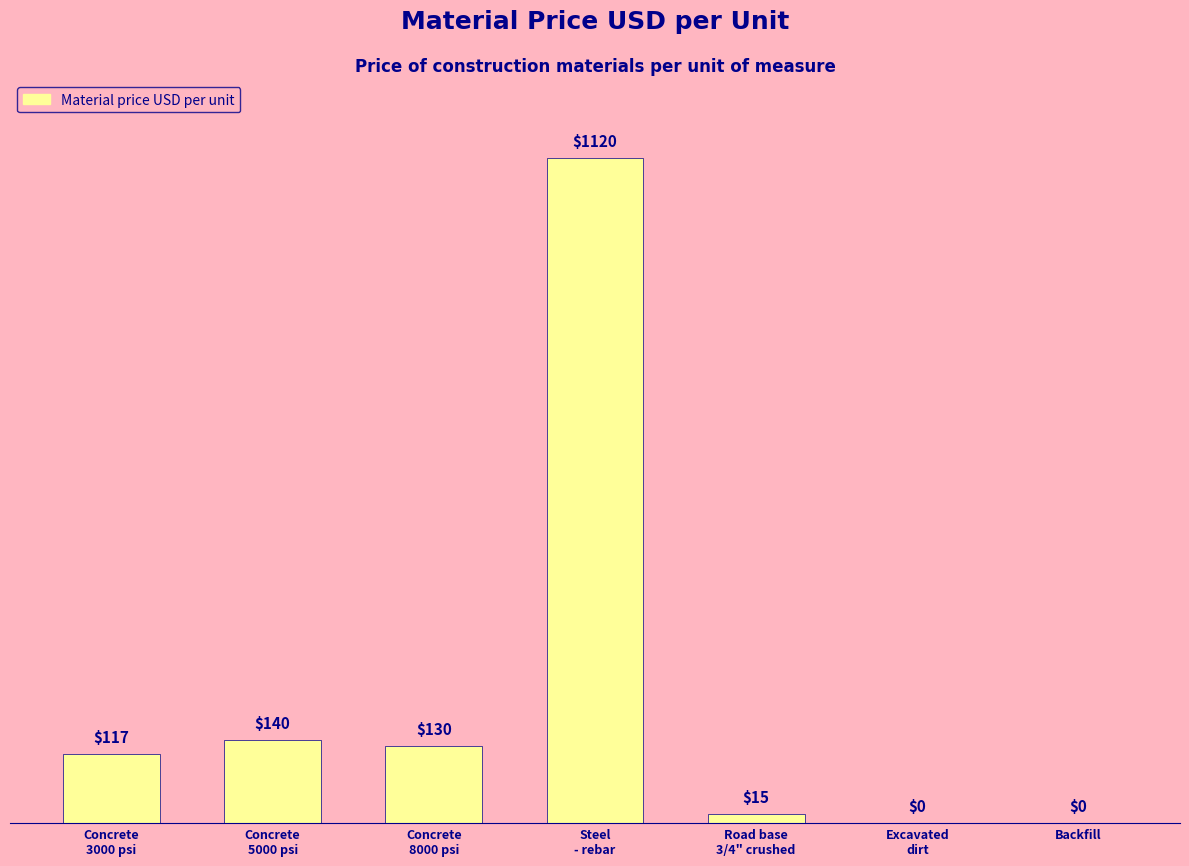

What is the sum of all values?

1522